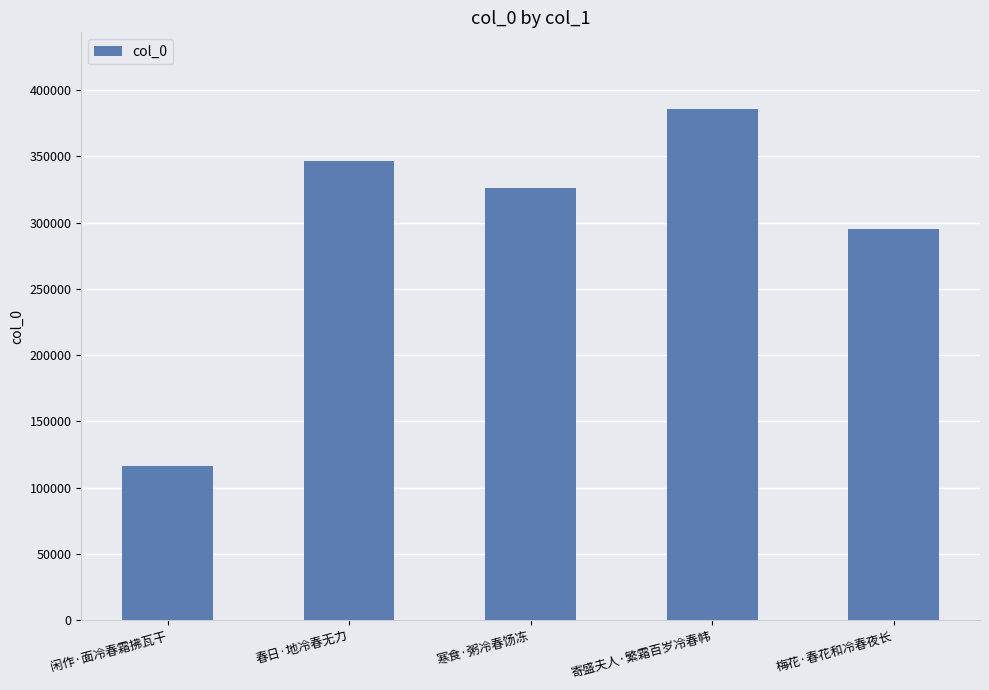

Count the number of data series in this chart.

1